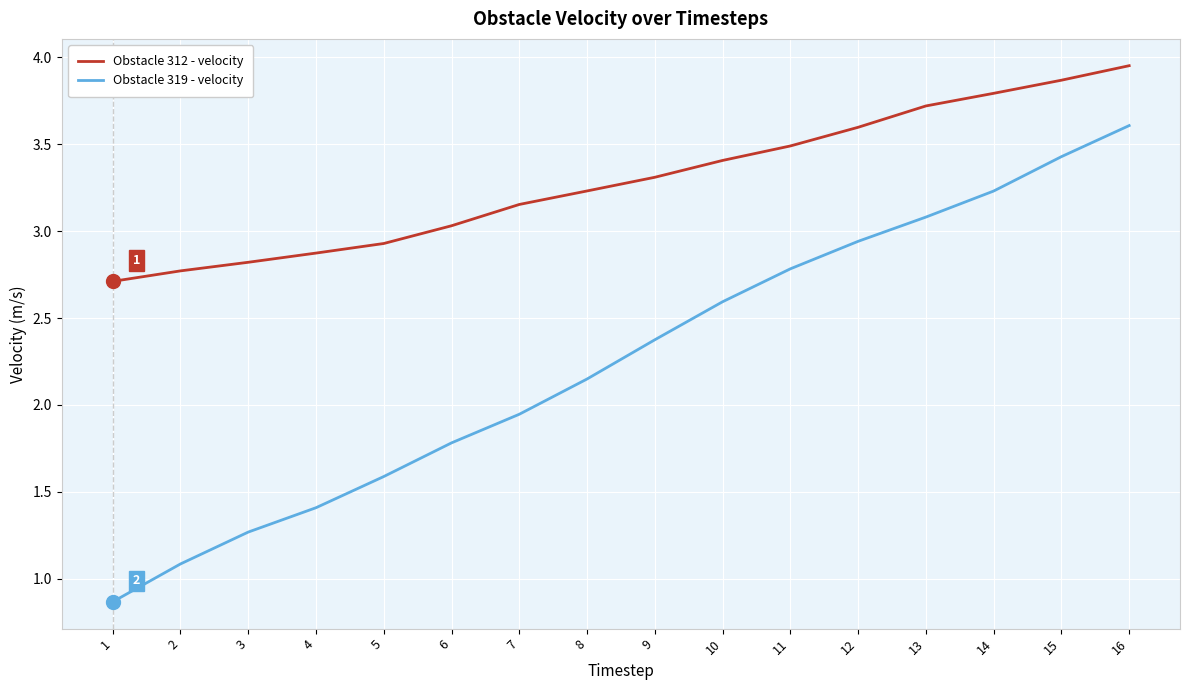

What is the difference between the maximum and minimum values in the Obstacle 312 - velocity series?

1.2